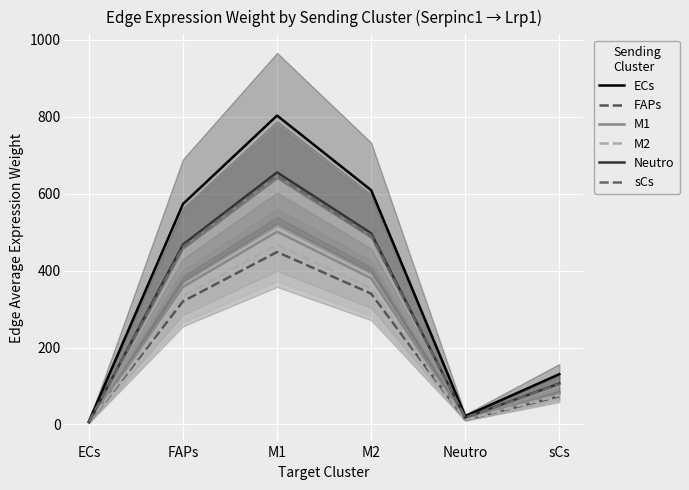

Rank the categories by ECs value from highest to lowest.

M1, M2, FAPs, sCs, Neutro, ECs